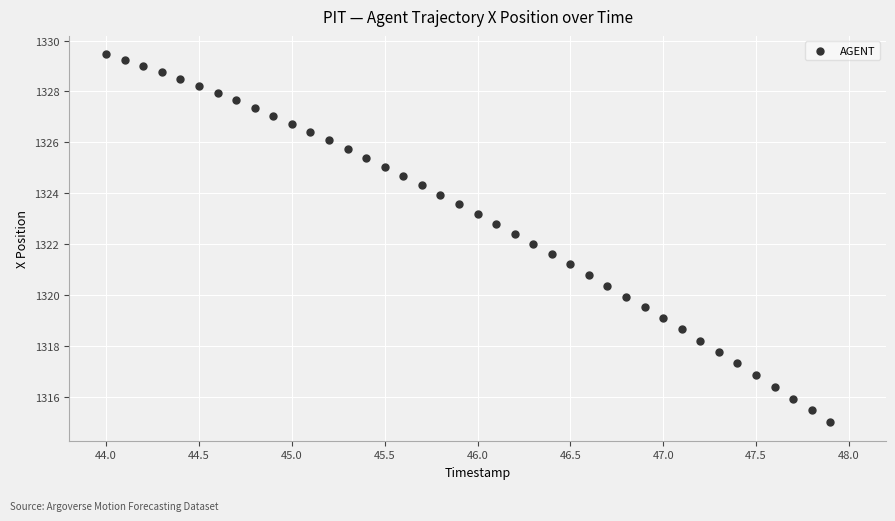

Count the number of points in this scatter plot.

40